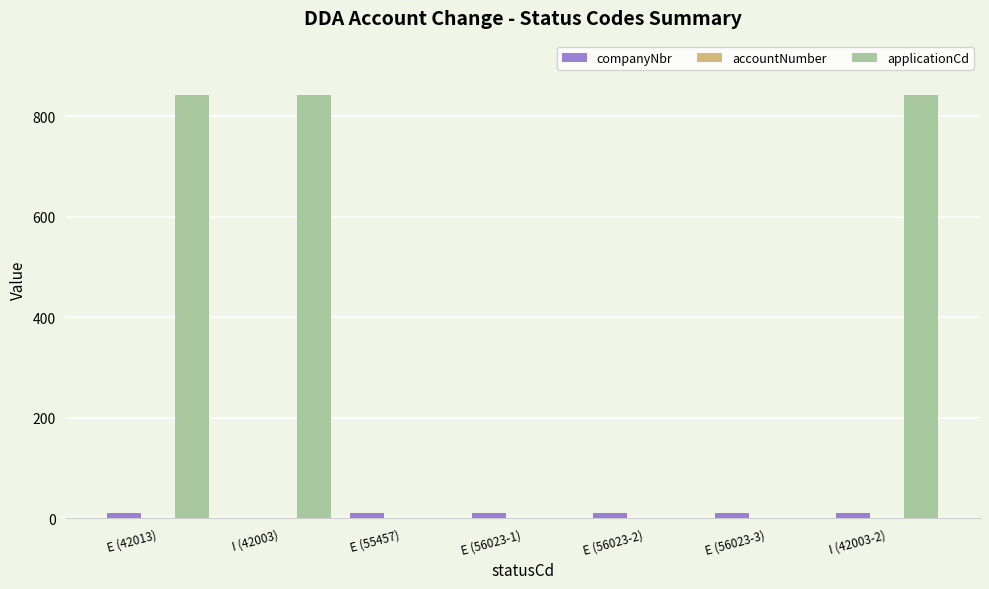

How many groups of bars are there?

7